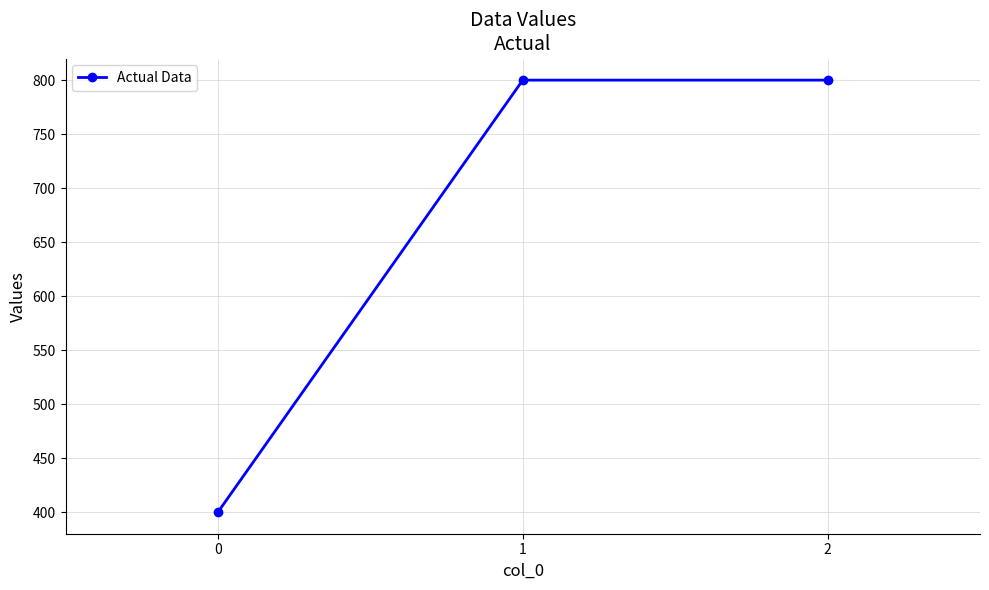

True or false: the data shows 130 at 0.

False